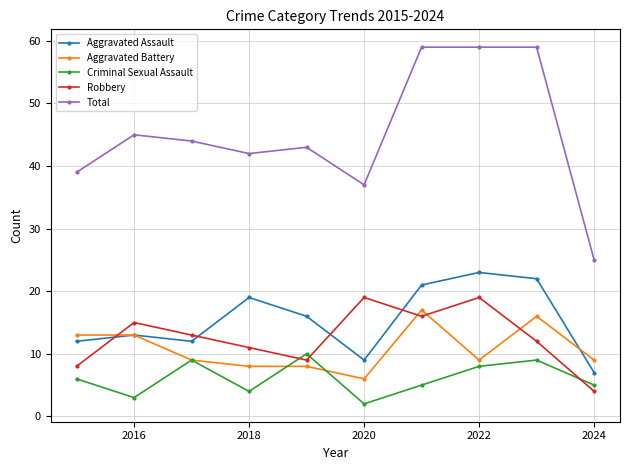

What is the maximum value for Aggravated Battery?

17